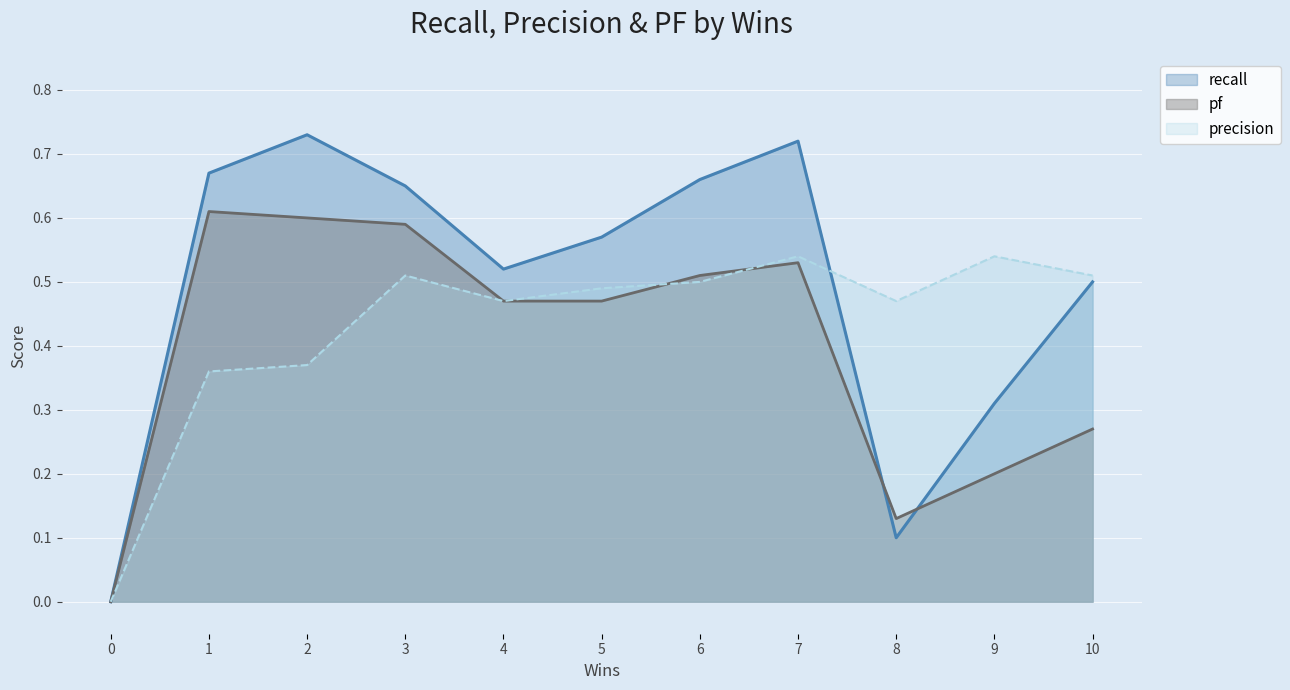

Which series has the largest total across all categories?

recall